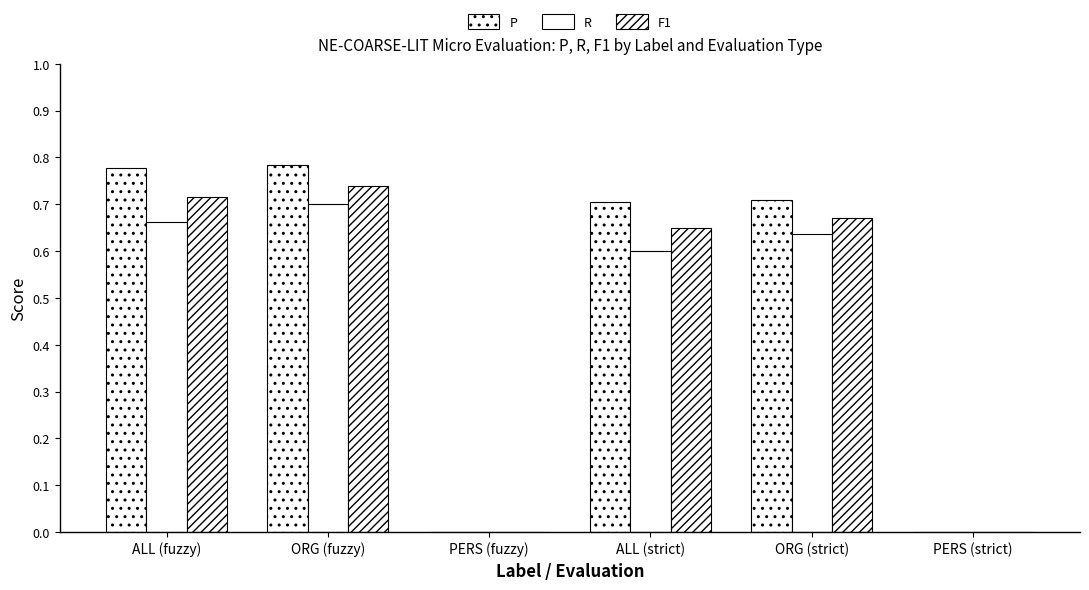

How many series are shown in this chart?

3